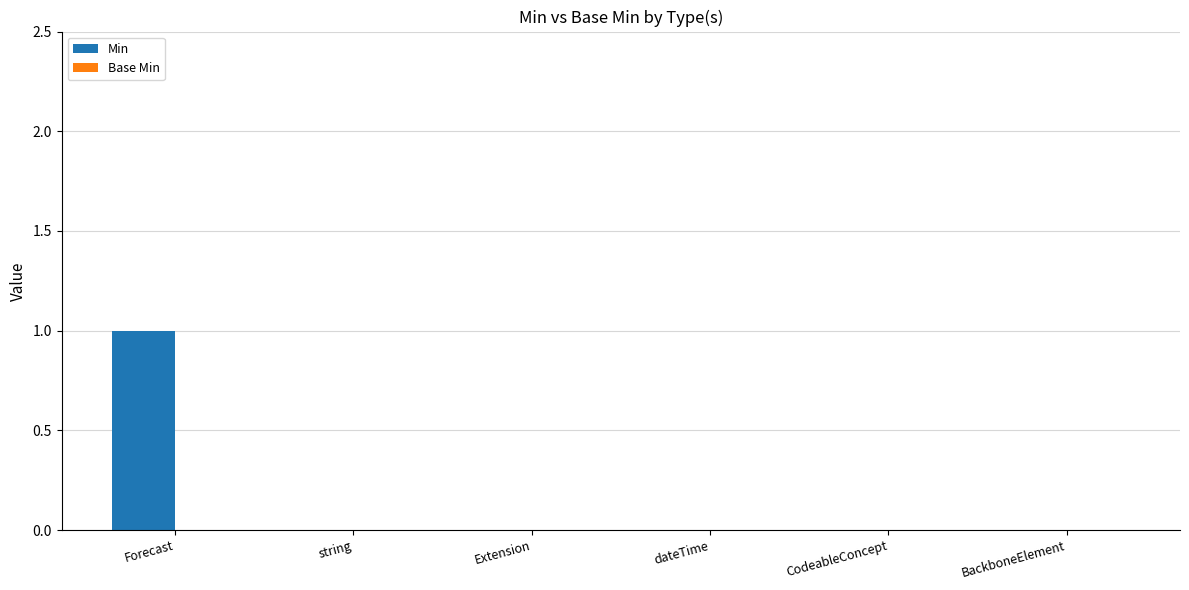

Reading left to right, what are all the values shown in this chart?

Forecast=1	string=0	Extension=0	dateTime=0	CodeableConcept=0	BackboneElement=0